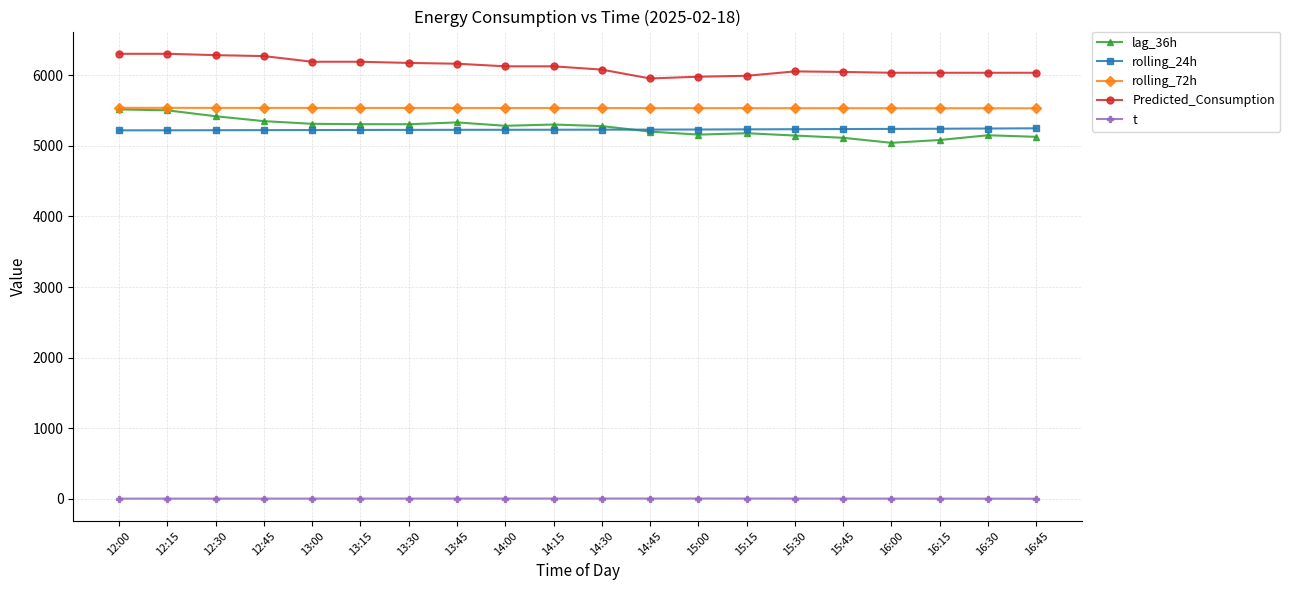

How many distinct data groups are displayed?

5